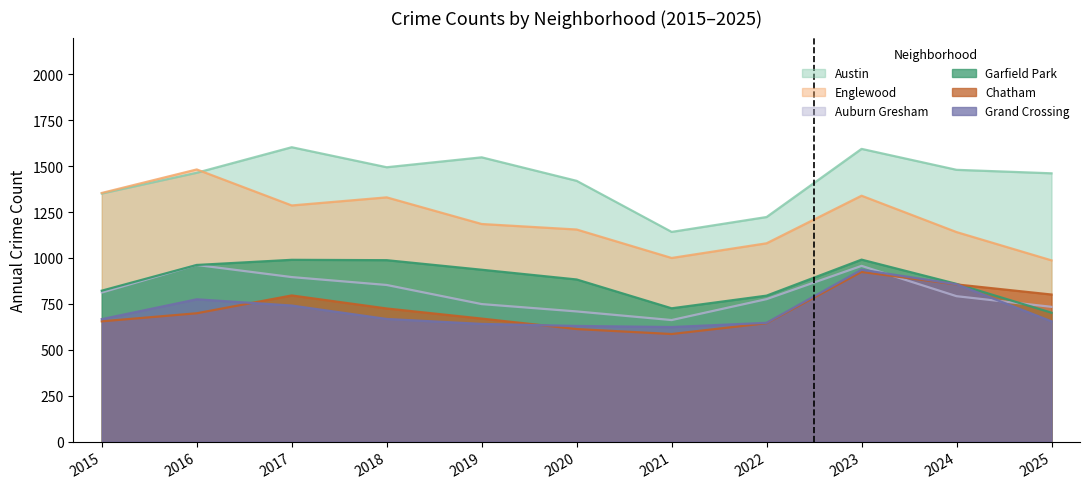

What is the average value of the Auburn Gresham series?

809